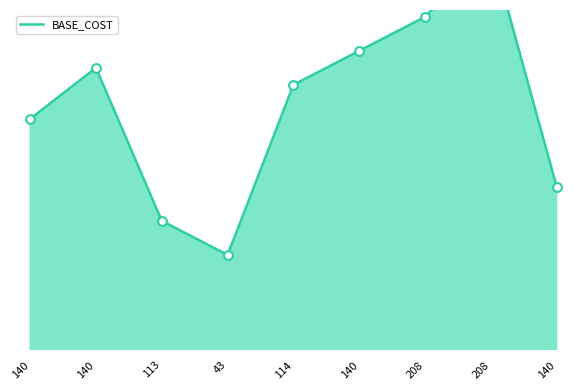

Which has a higher value, 140 or 113?

140